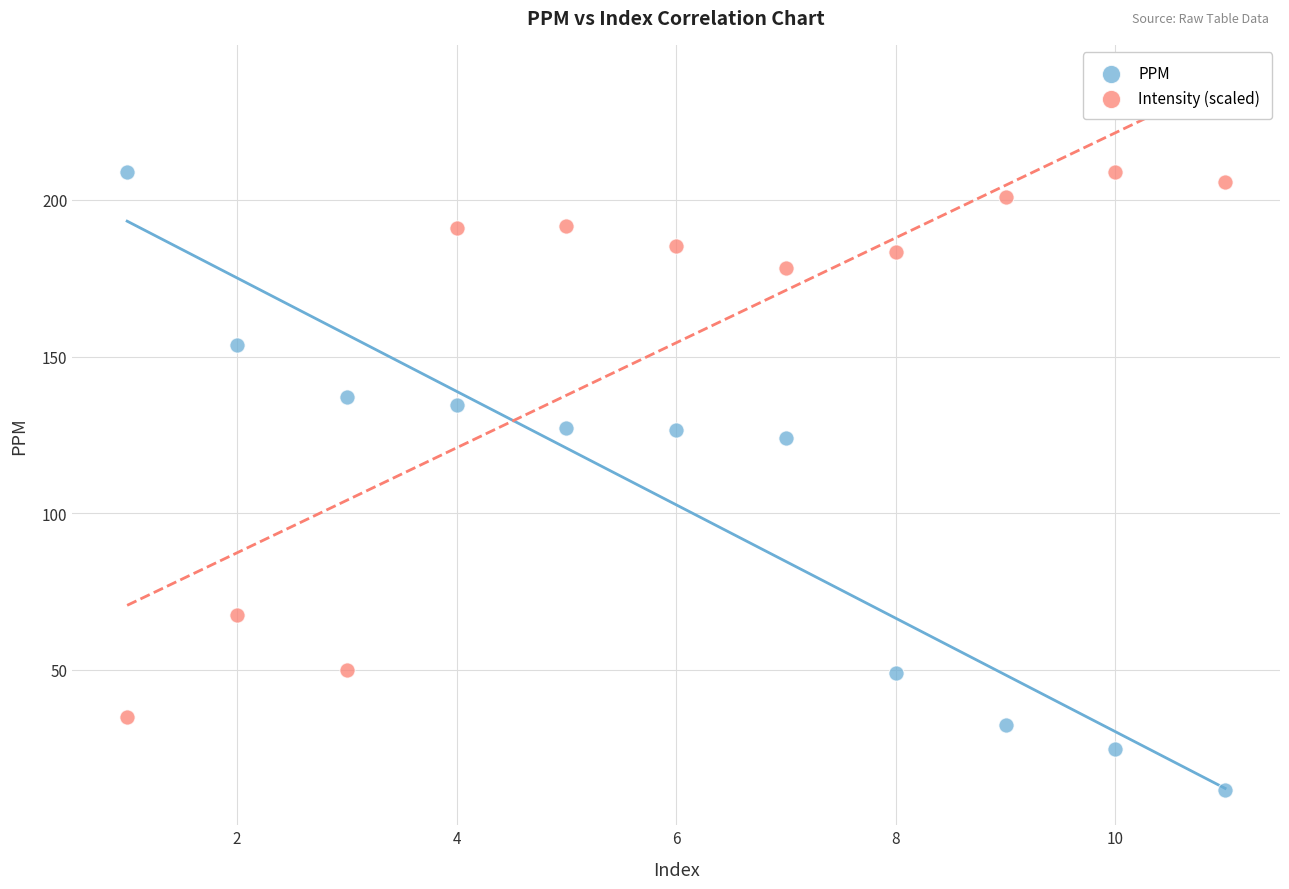

What is the X range (max minus min) for the scatter plot?

10.0